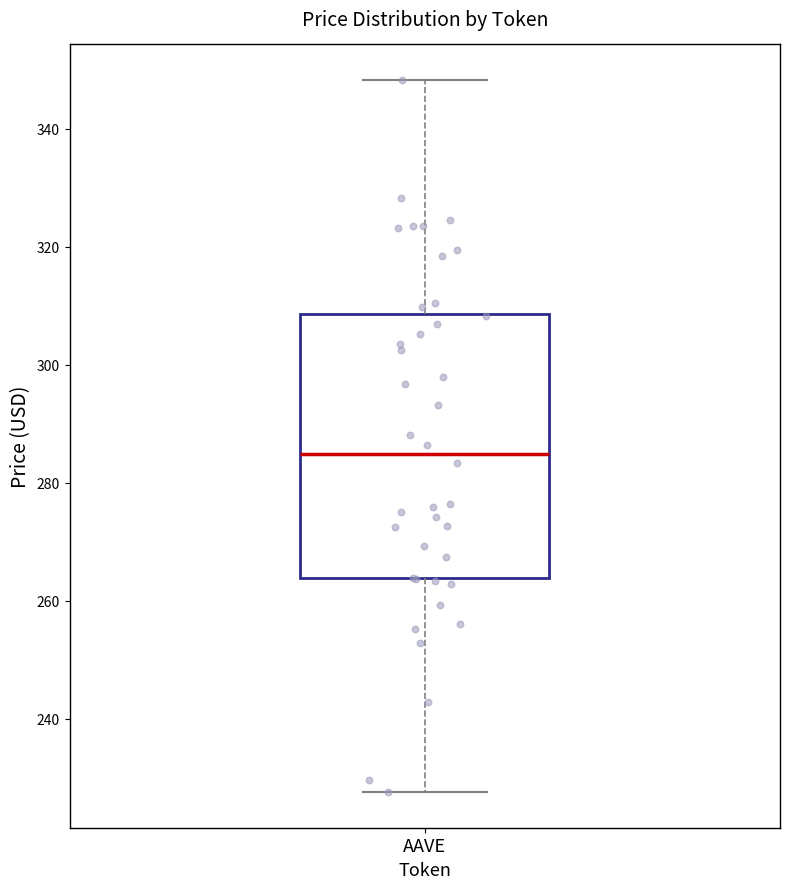

Where does the median line of the box for AAVE sit on the y-axis? The values are not printed on the chart, so give them approximately, as read against the axis.

284